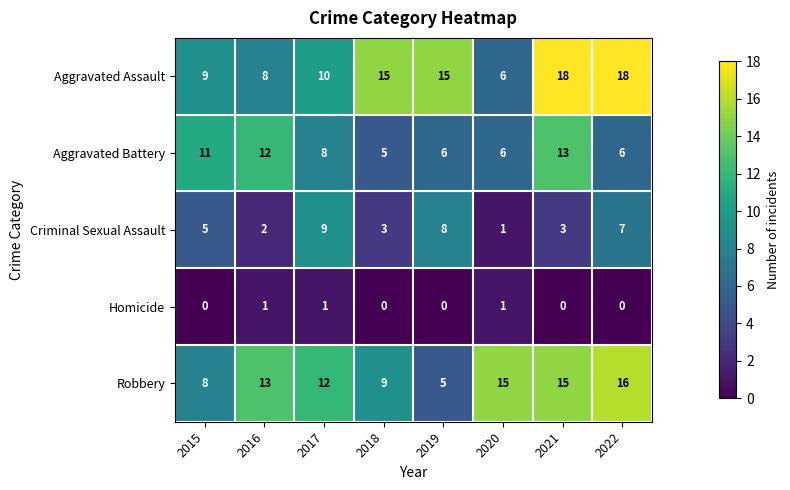

Which category has the highest value in the Aggravated Battery series?

2021